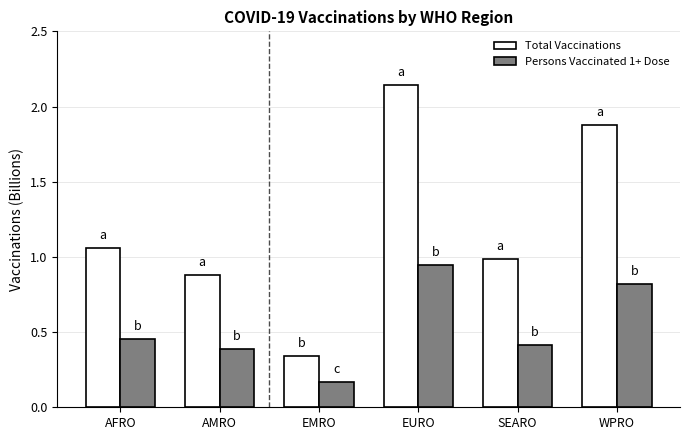

Which label corresponds to the smallest value in the chart?

EMRO